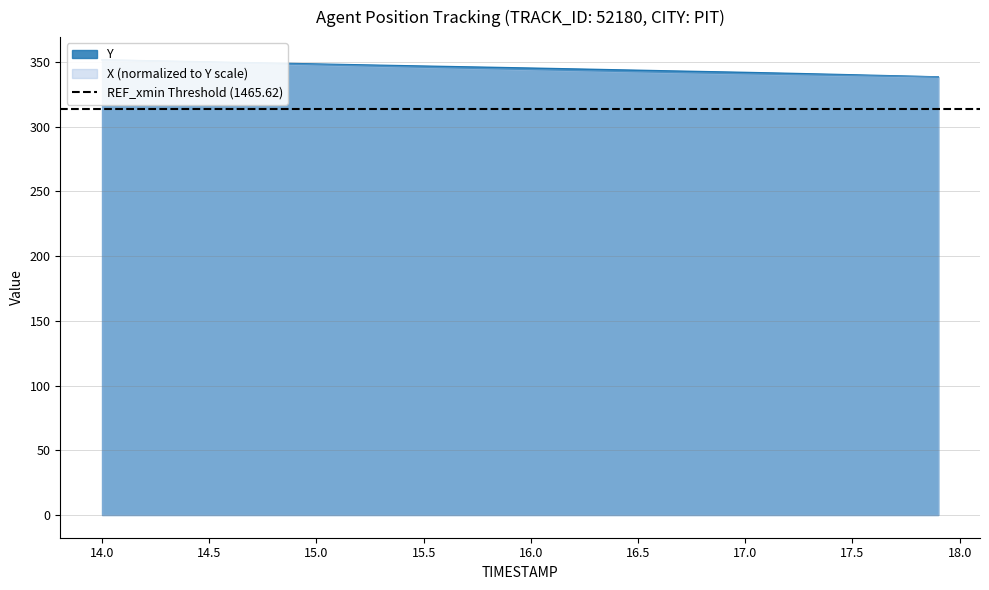

Reading right to left, extract all data points from this chart.

X: 338.4	338.7	338.9	339.2	339.4	339.7	340.0	340.3	340.6	340.8	341.1	341.4	341.7	342.1	342.4	342.7	343.1	343.4	343.7	344.1	344.5	344.8	345.2	345.5	345.9	346.3	346.6	347.0	347.4	347.8	348.1	348.5	348.9	349.3	349.6	350.0	350.4	350.8	351.2	351.6
Y: 338.4	338.8	339.2	339.6	340.0	340.4	340.8	341.2	341.5	341.9	342.2	342.5	342.9	343.2	343.5	343.9	344.2	344.6	344.9	345.2	345.5	345.9	346.2	346.5	346.8	347.1	347.4	347.7	348.1	348.4	348.7	349.0	349.3	349.7	350.0	350.3	350.6	350.9	351.2	351.6